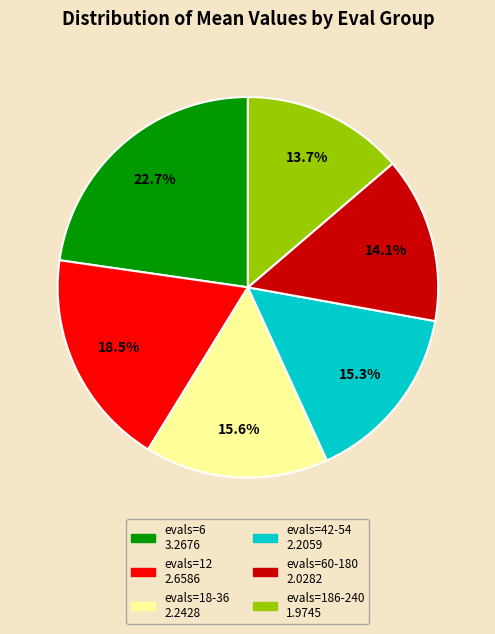

Is there a majority slice in this chart?

No